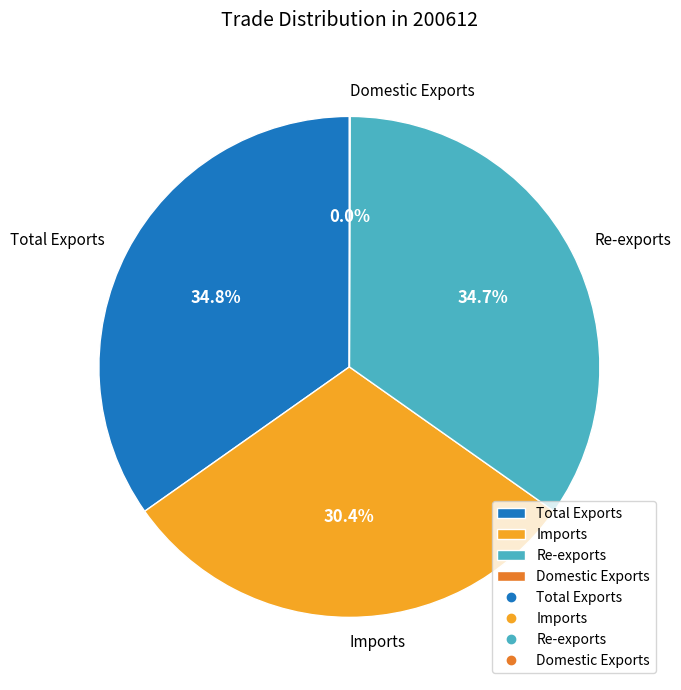

What percentage is NOT represented by Total Exports?

65.2%